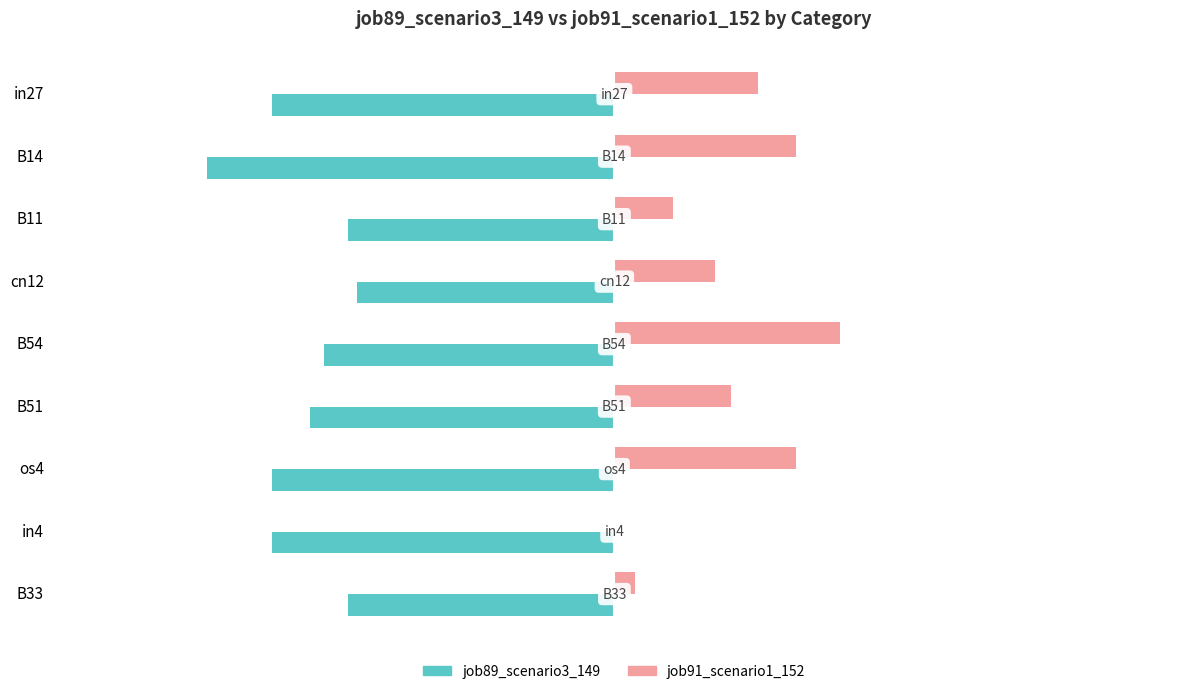

What are all the series names shown in the legend?

job89_scenario3_149, job91_scenario1_152